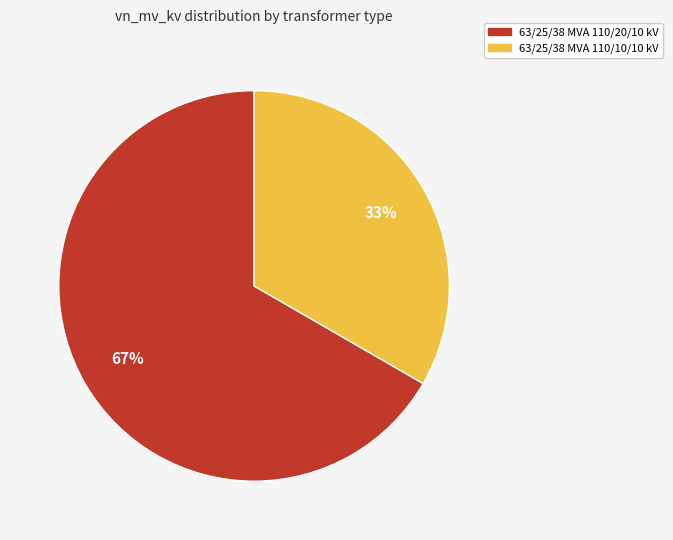

Is there any slice that represents more than half of the pie?

Yes